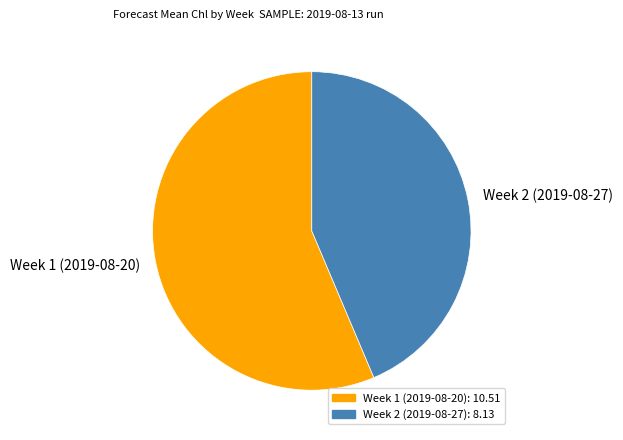

Count the number of slices in the pie.

2